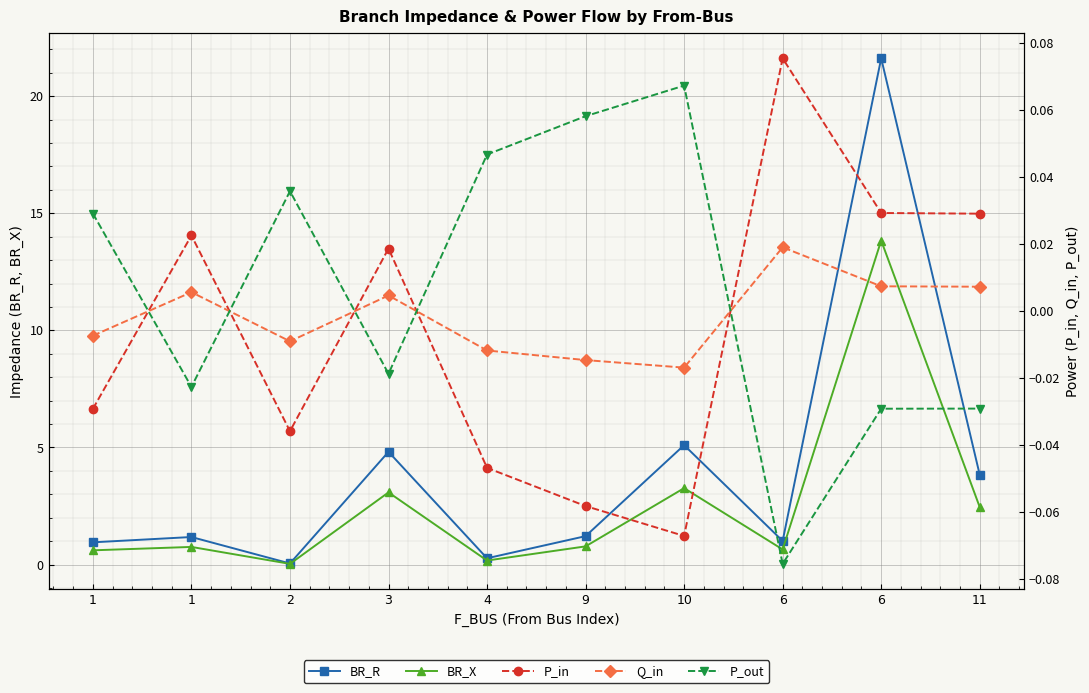

What is the value of the BR_R point at the 1st from the left?

0.9